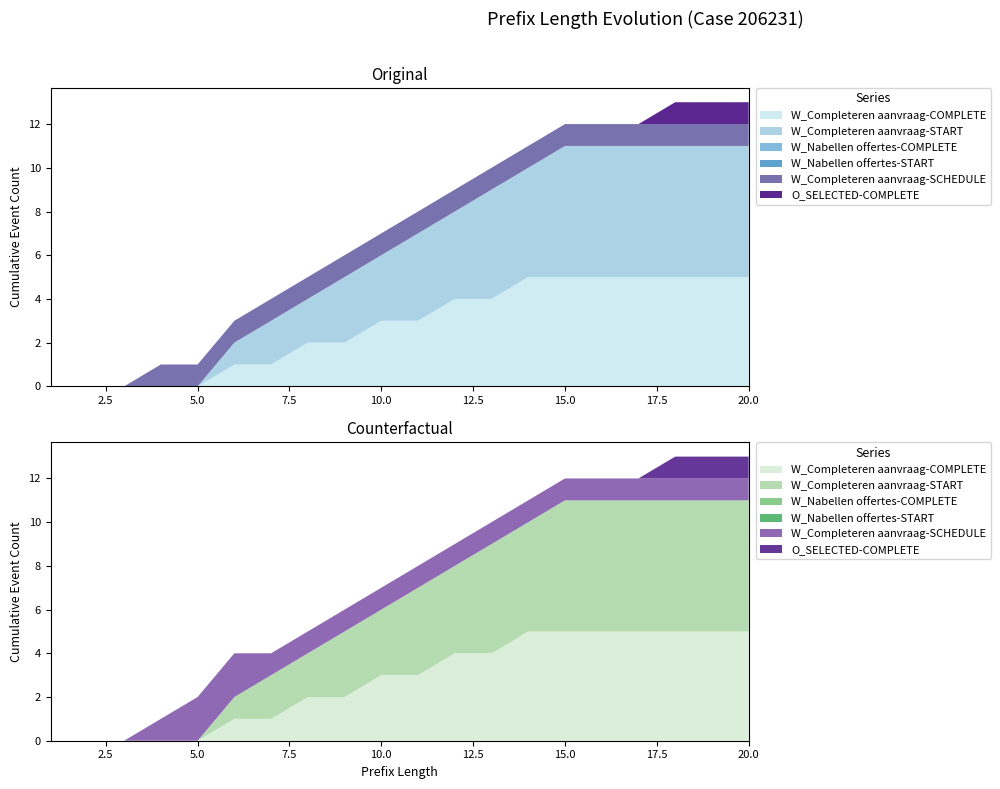

Reading left to right, transcribe all the data shown in this chart.

W_Completeren aanvraag-COMPLETE: 1=0	2=0	3=0	4=0	5=0	6=1	7=1	8=2	9=2	10=3	11=3	12=4	13=4	14=5	15=5	16=5	17=5	18=5	19=5	20=5
W_Completeren aanvraag-START: 1=0	2=0	3=0	4=0	5=0	6=1	7=2	8=2	9=3	10=3	11=4	12=4	13=5	14=5	15=6	16=6	17=6	18=6	19=6	20=6
W_Nabellen offertes-COMPLETE: 1=0	2=0	3=0	4=0	5=0	6=0	7=0	8=0	9=0	10=0	11=0	12=0	13=0	14=0	15=0	16=0	17=0	18=0	19=0	20=0
W_Nabellen offertes-START: 1=0	2=0	3=0	4=0	5=0	6=0	7=0	8=0	9=0	10=0	11=0	12=0	13=0	14=0	15=0	16=0	17=0	18=0	19=0	20=0
W_Completeren aanvraag-SCHEDULE: 1=0	2=0	3=0	4=1	5=1	6=1	7=1	8=1	9=1	10=1	11=1	12=1	13=1	14=1	15=1	16=1	17=1	18=1	19=1	20=1
O_SELECTED-COMPLETE: 1=0	2=0	3=0	4=0	5=0	6=0	7=0	8=0	9=0	10=0	11=0	12=0	13=0	14=0	15=0	16=0	17=0	18=1	19=1	20=1